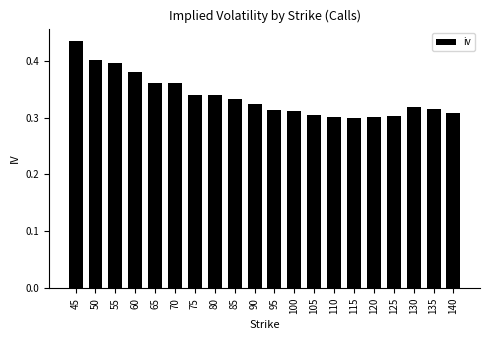

Which label corresponds to the largest value in the chart?

45